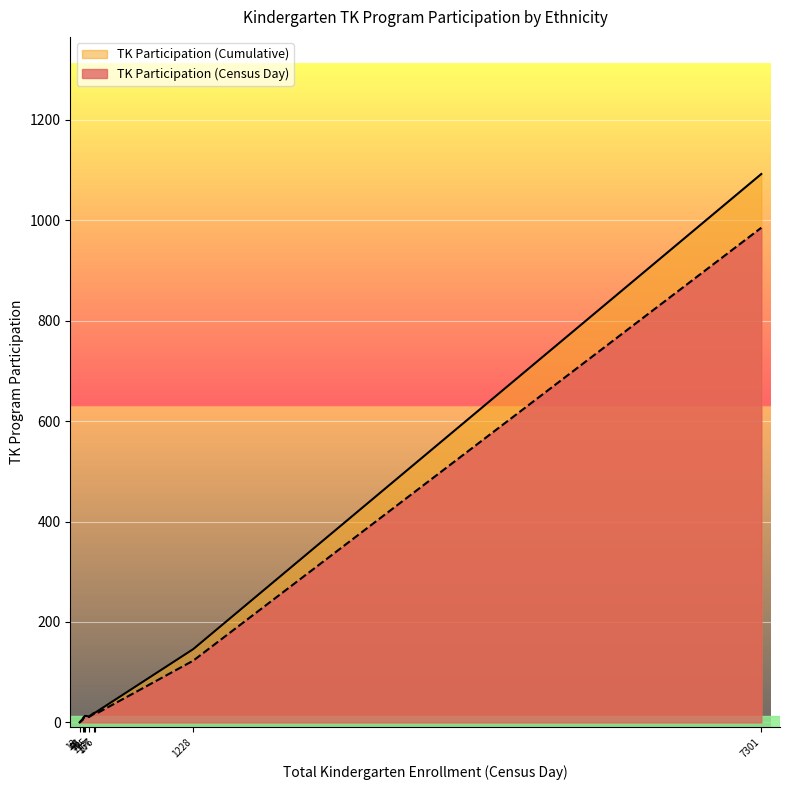

Which series has the largest total across all categories?

TK Participation (Cumulative)